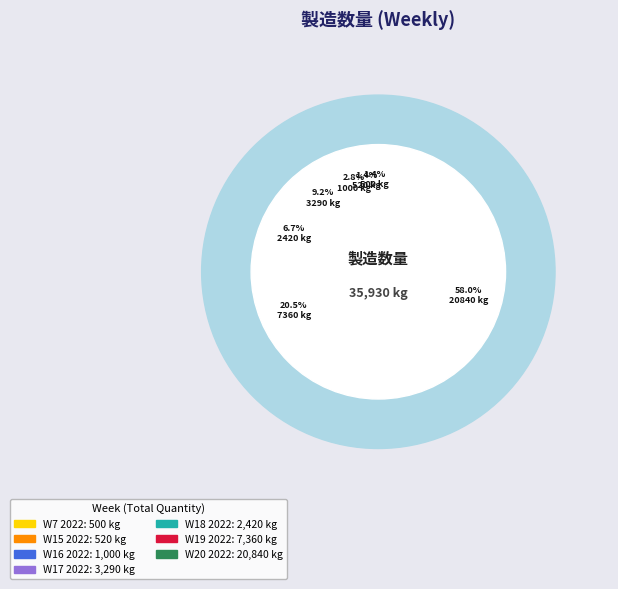

What is the majority slice?

W20 2022